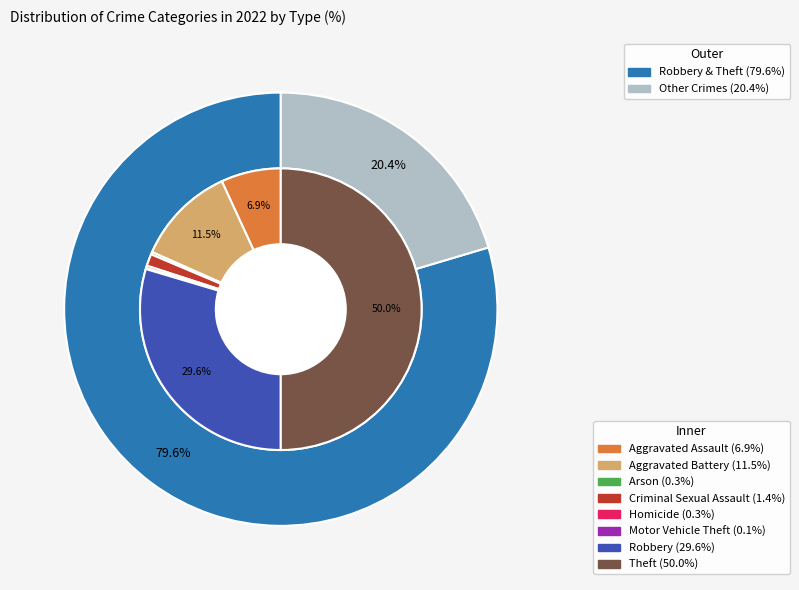

To the nearest percent, what is the combined percentage of Arson and Aggravated Battery?

12%